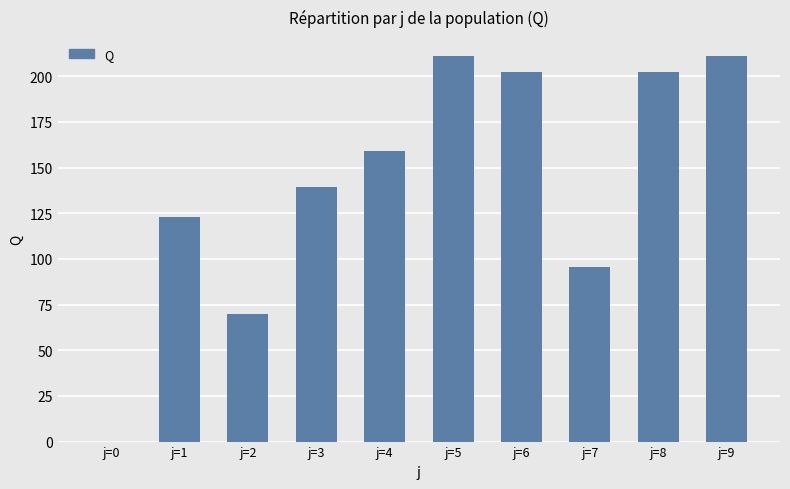

The chart shows a value of 50.6 at j=8. True or false?

False